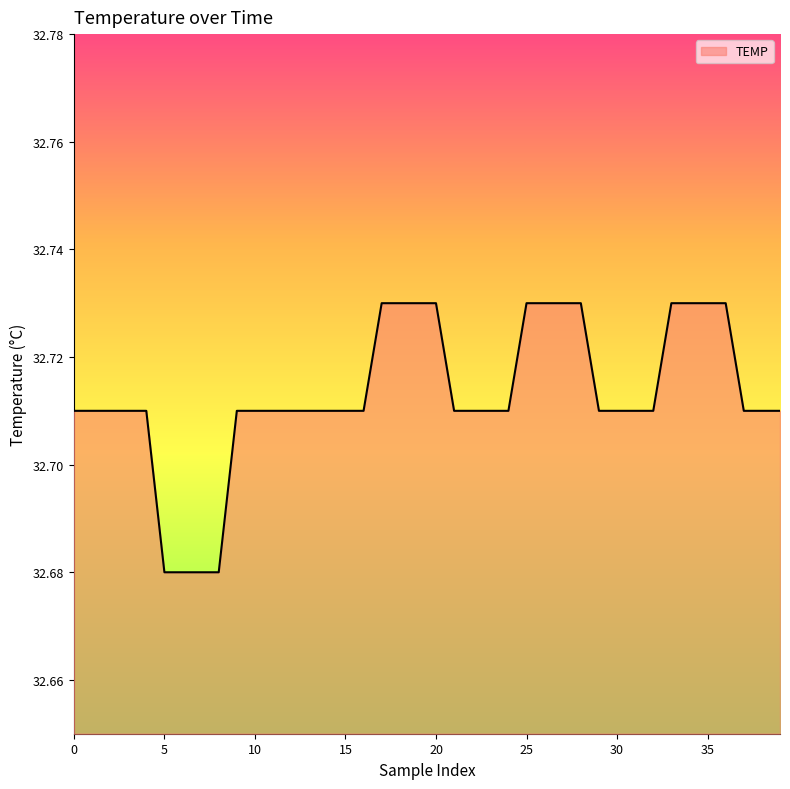

How many lines are shown in the chart?

1